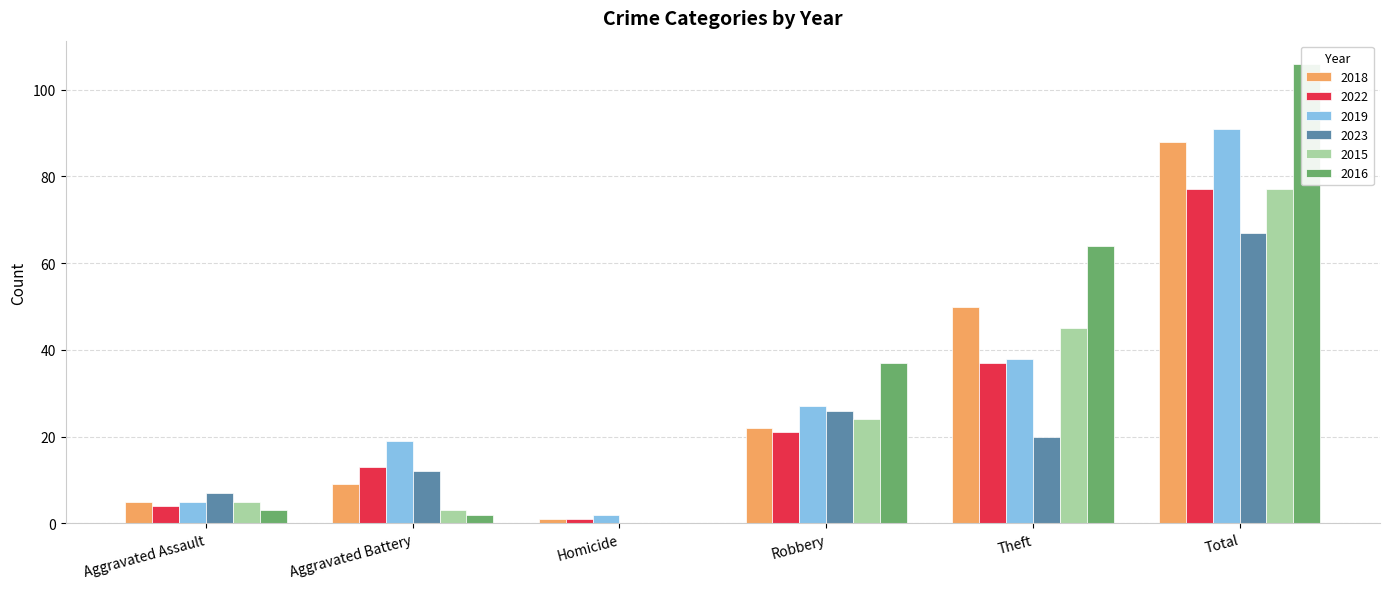

At which label is 2018 closest to 44?

Theft